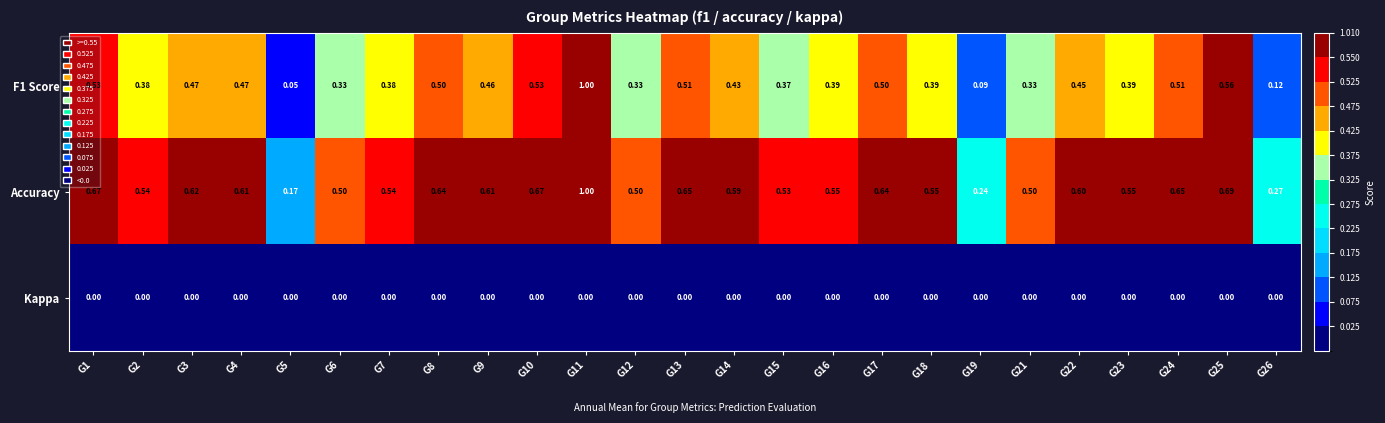

Which series has the largest total across all categories?

Accuracy